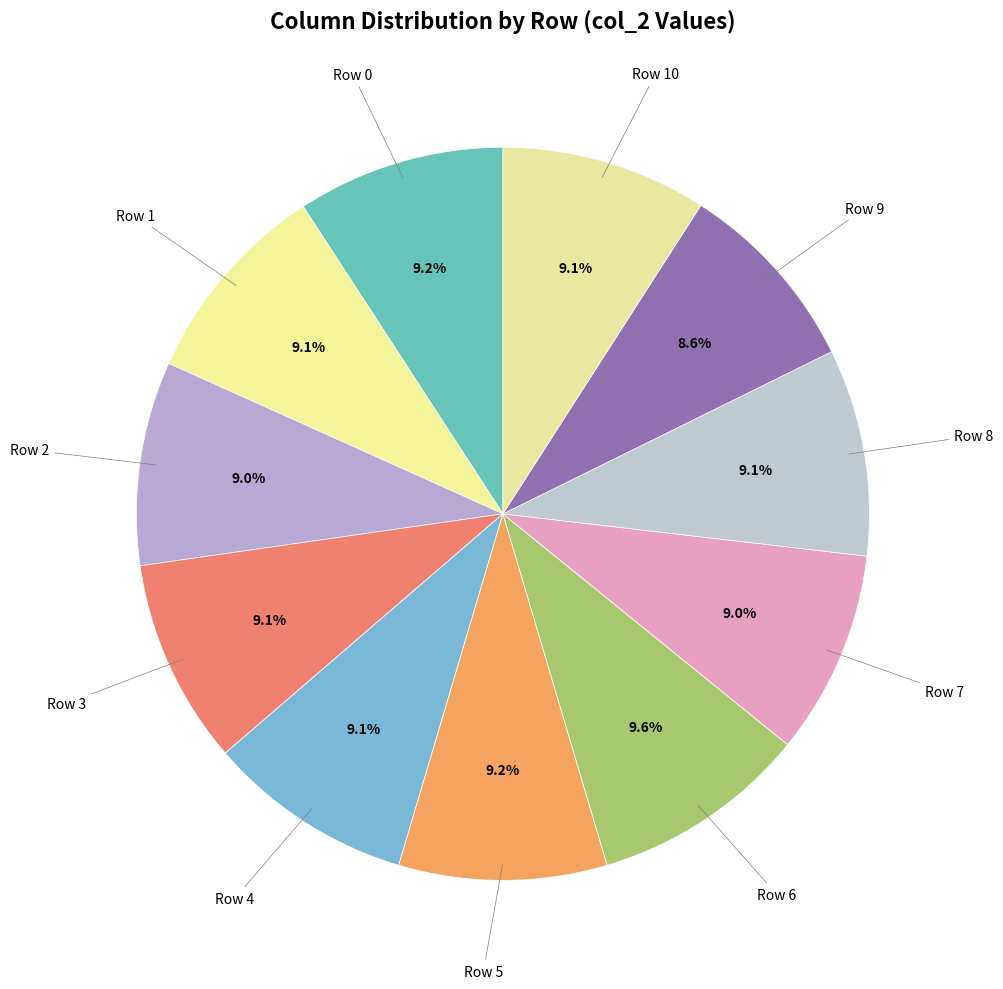

Count the number of slices in the pie.

11